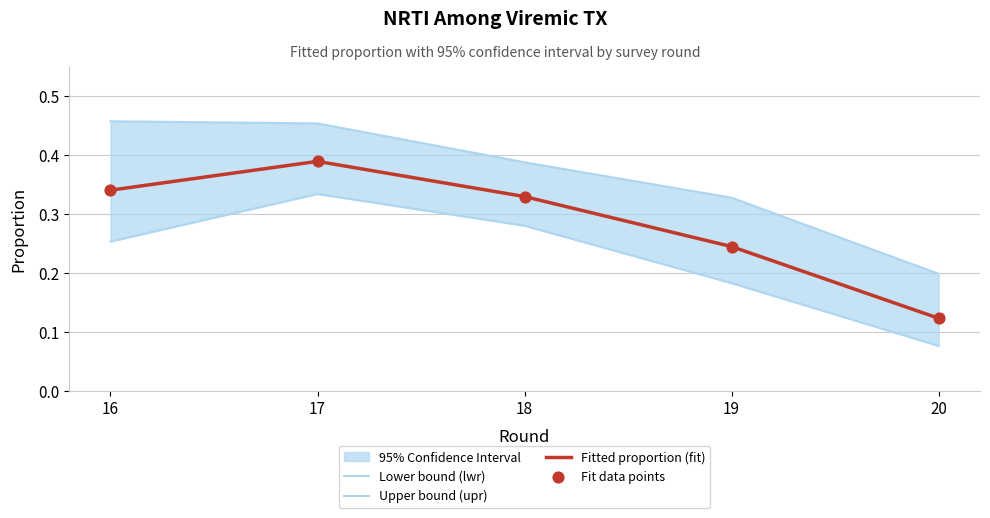

What is the total value across all series at 20?

0.5